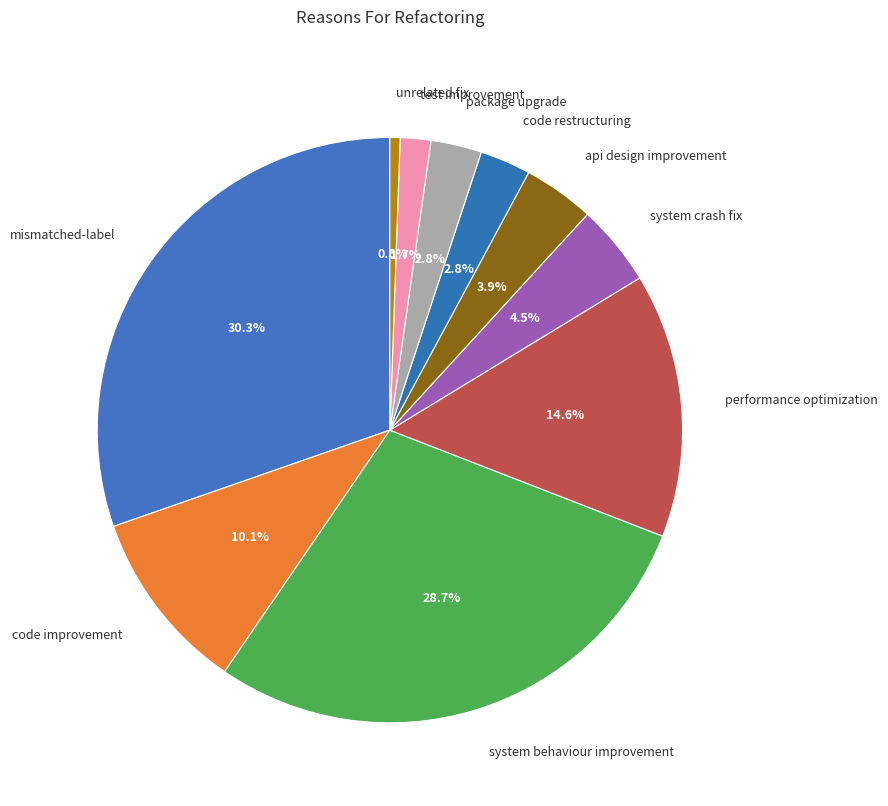

Which slice is the smallest?

unrelated fix